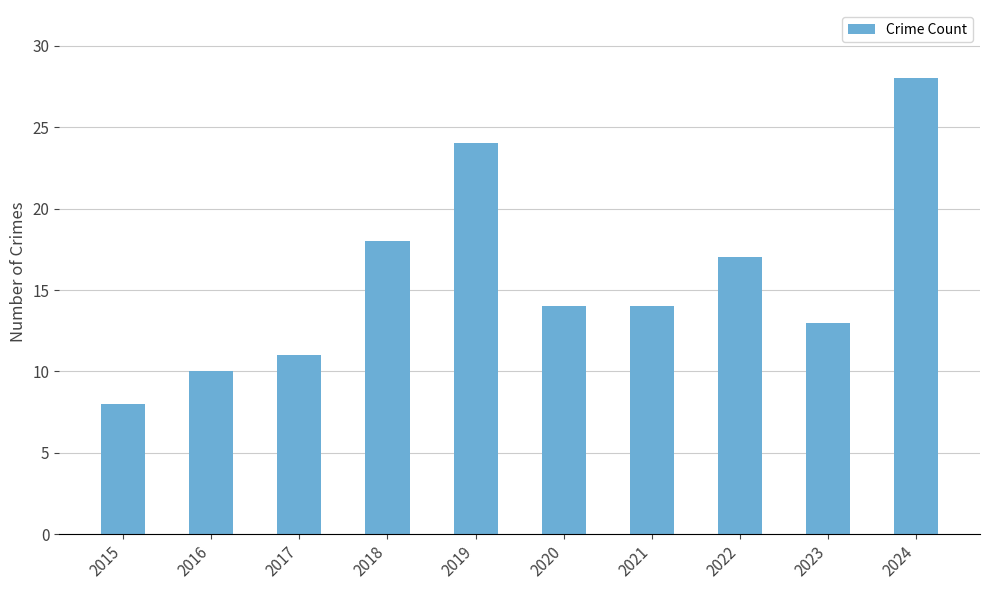

Where does the data first go above 14?

2018